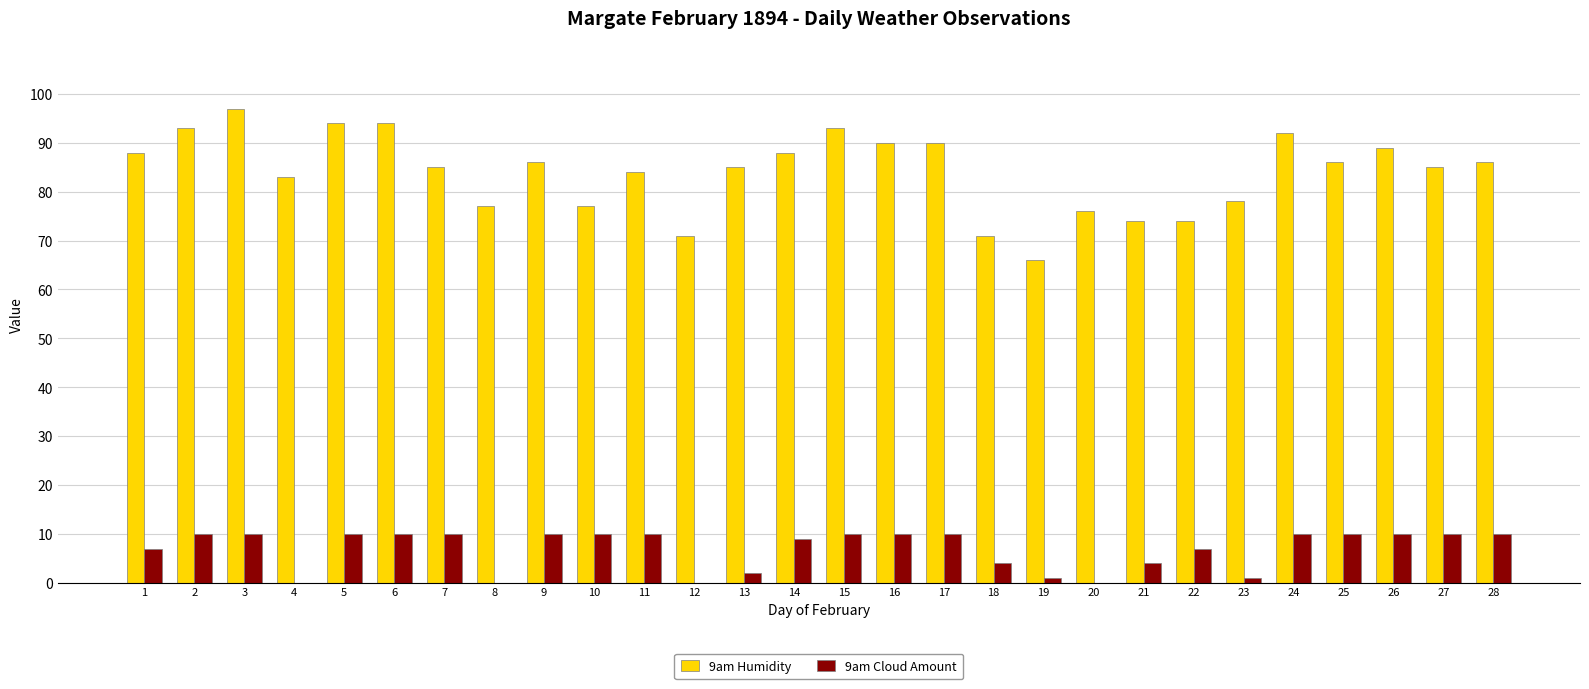

What are all the series names shown in the legend?

9am Humidity, 9am Cloud Amount